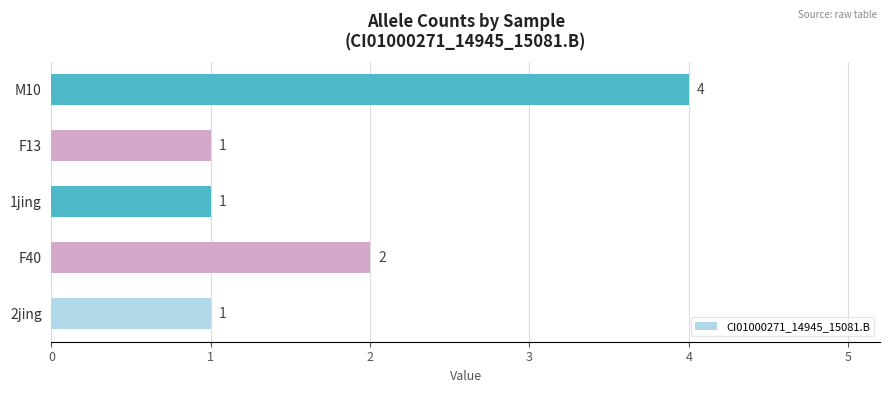

At which category does the chart reach its peak across all series?

M10